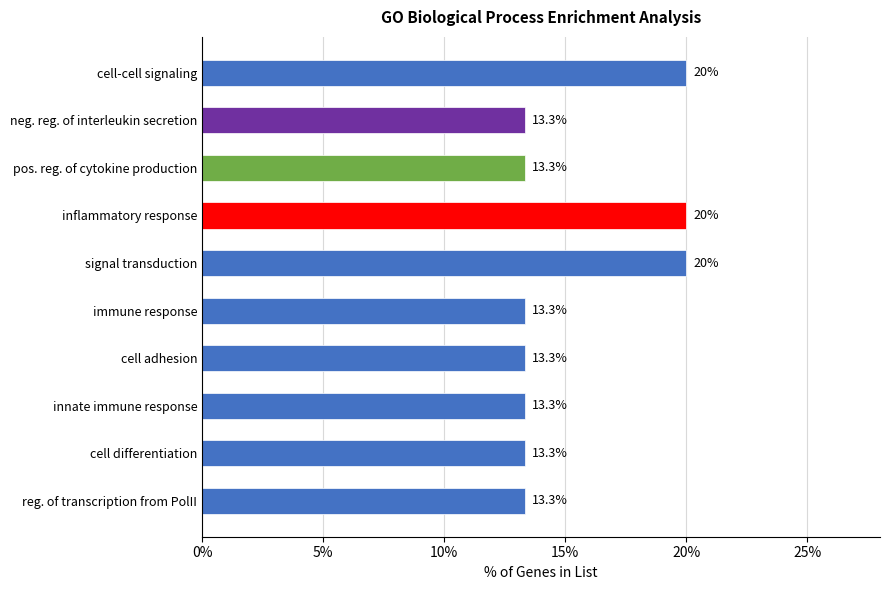

Is it true that the value at cell-cell signaling is 20.0?

True